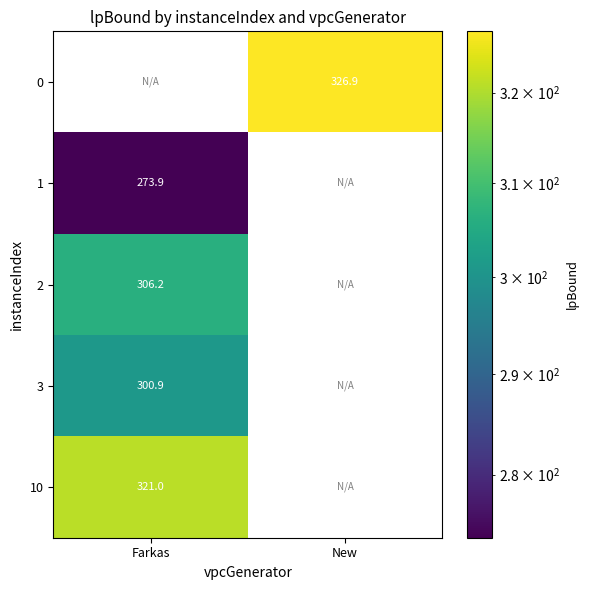

Is the value of 10 at Farkas greater than the value of 3 at Farkas?

Yes